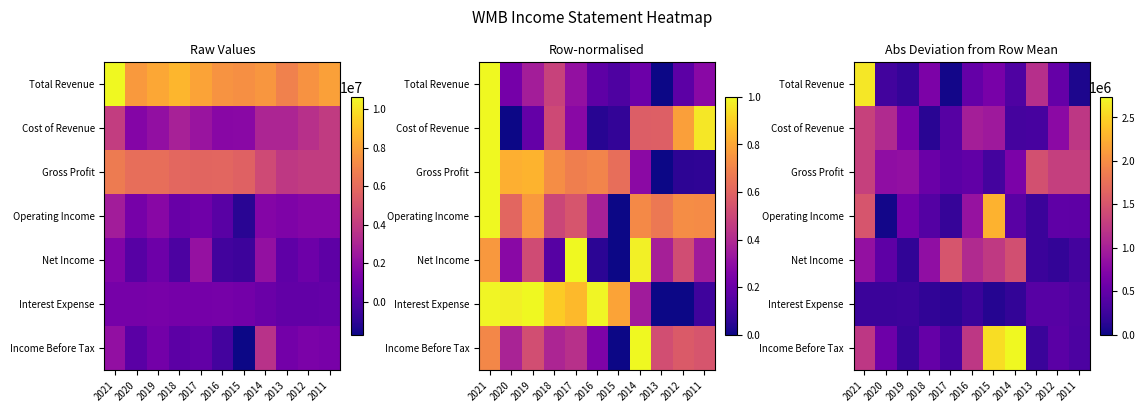

The Gross Profit series shows 233590.3 at 2017. True or false?

False